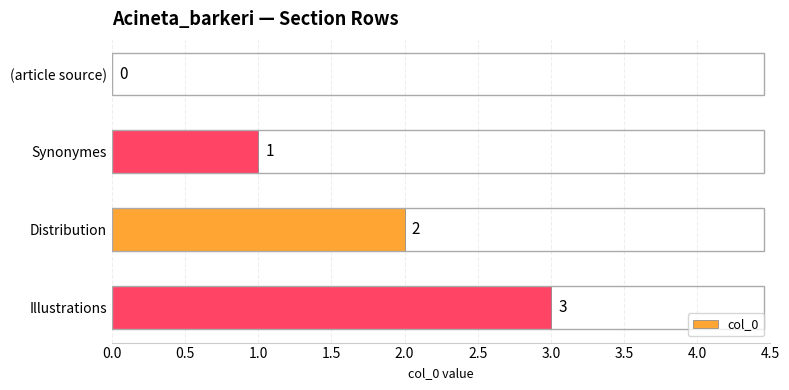

Between Synonymes and (article source), which is larger?

Synonymes